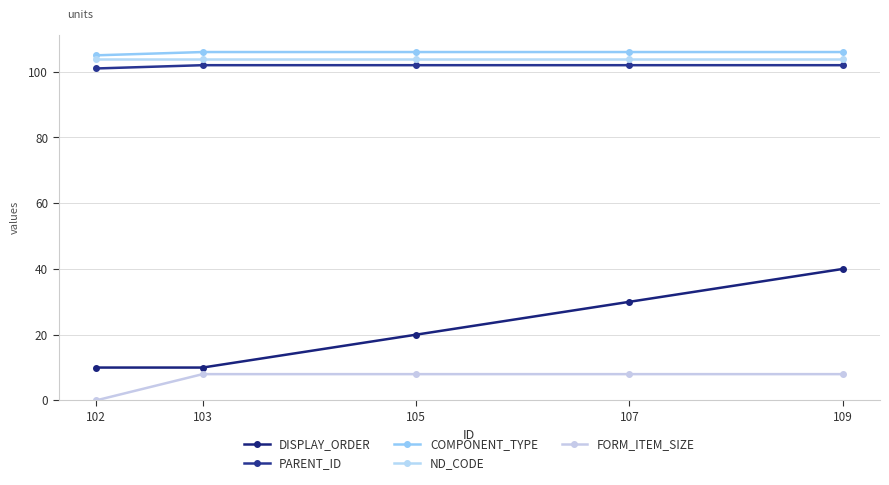

Which series changed the most between 102 and 105?

DISPLAY_ORDER